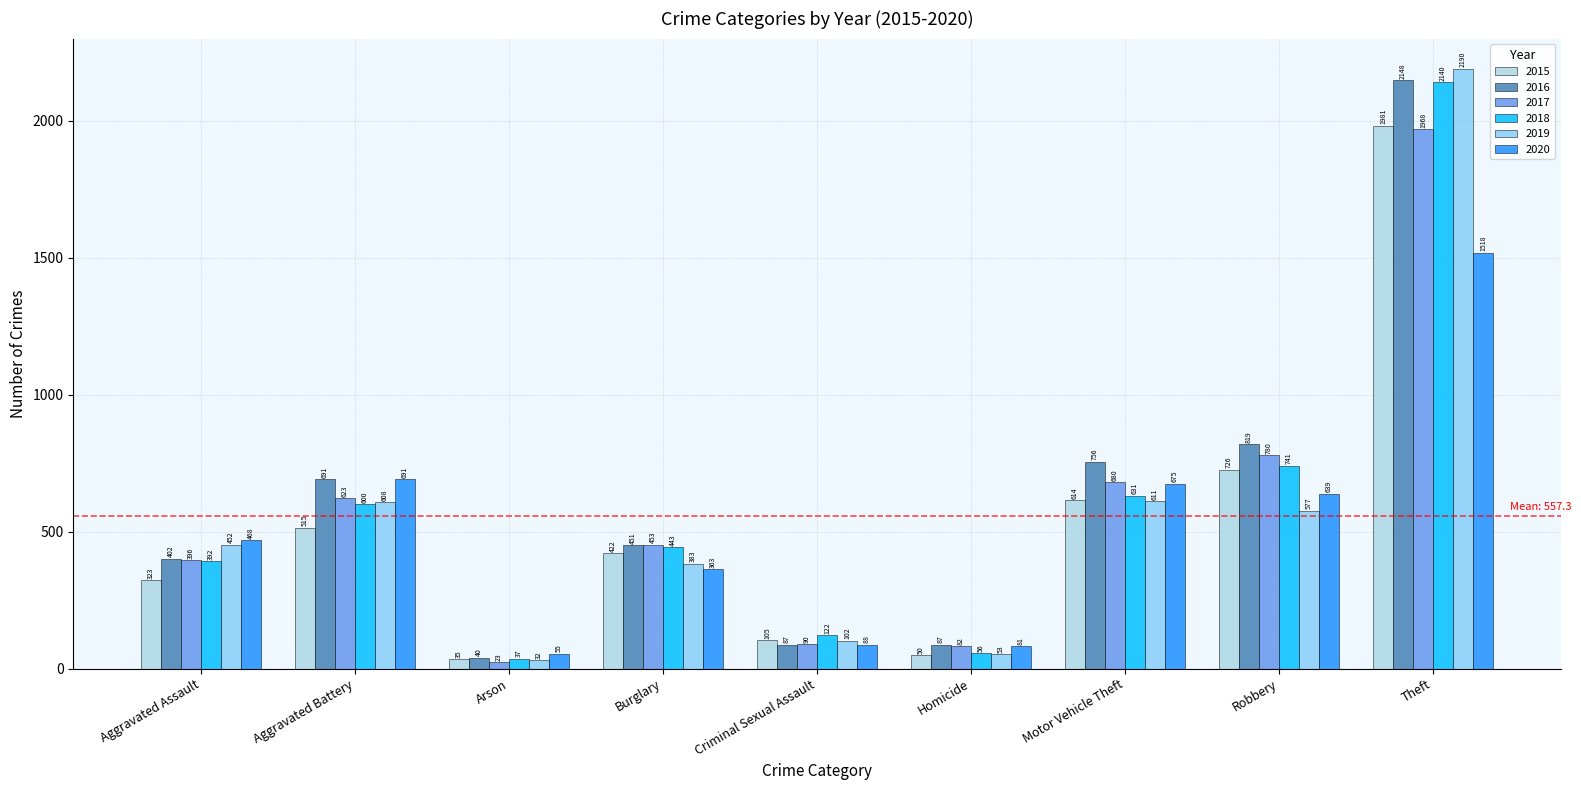

How many bars are there in each group?

6